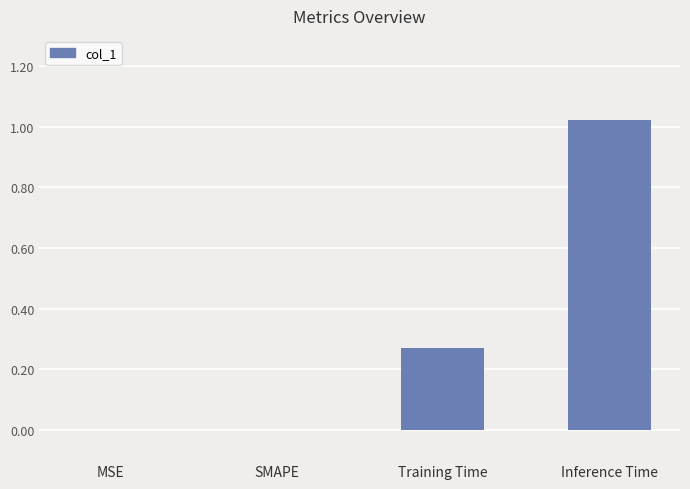

Between Inference Time and MSE, which is larger?

Inference Time